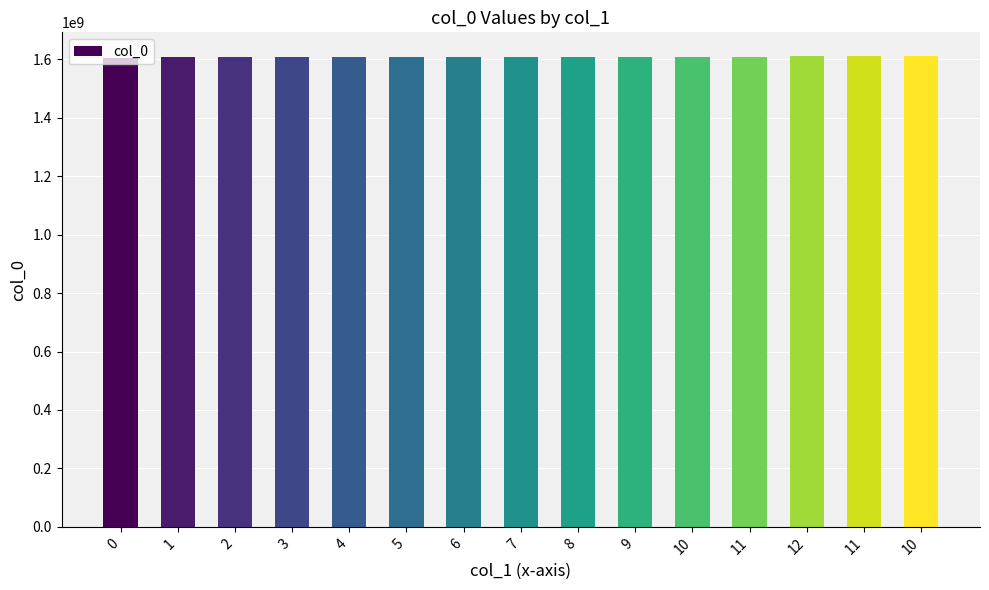

Which category has the highest value across all series?

10